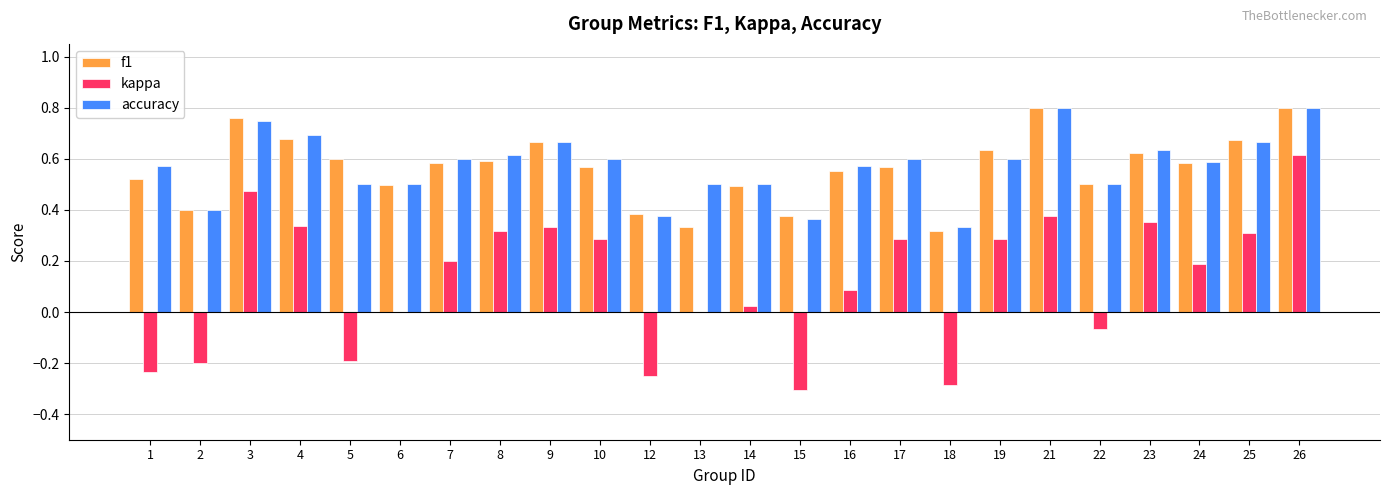

How many distinct data groups are displayed?

3